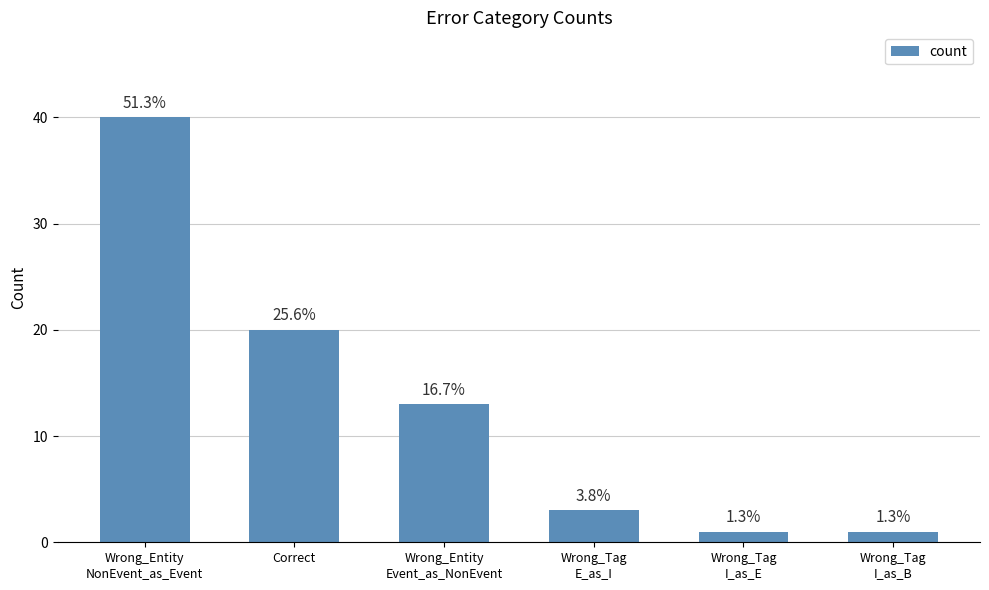

How many bars are there in total?

6